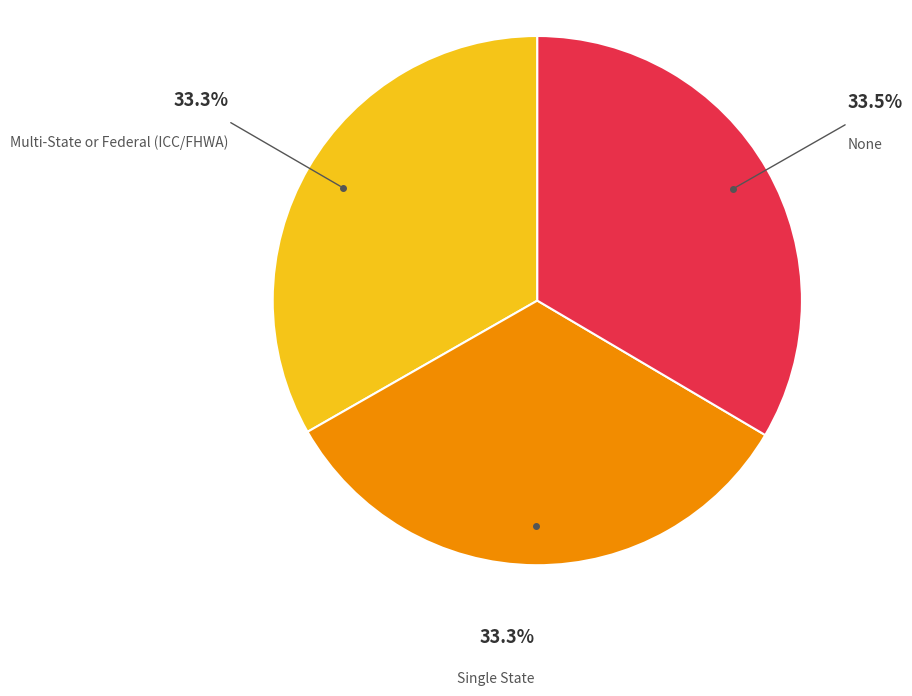

Does any single category account for the majority?

No